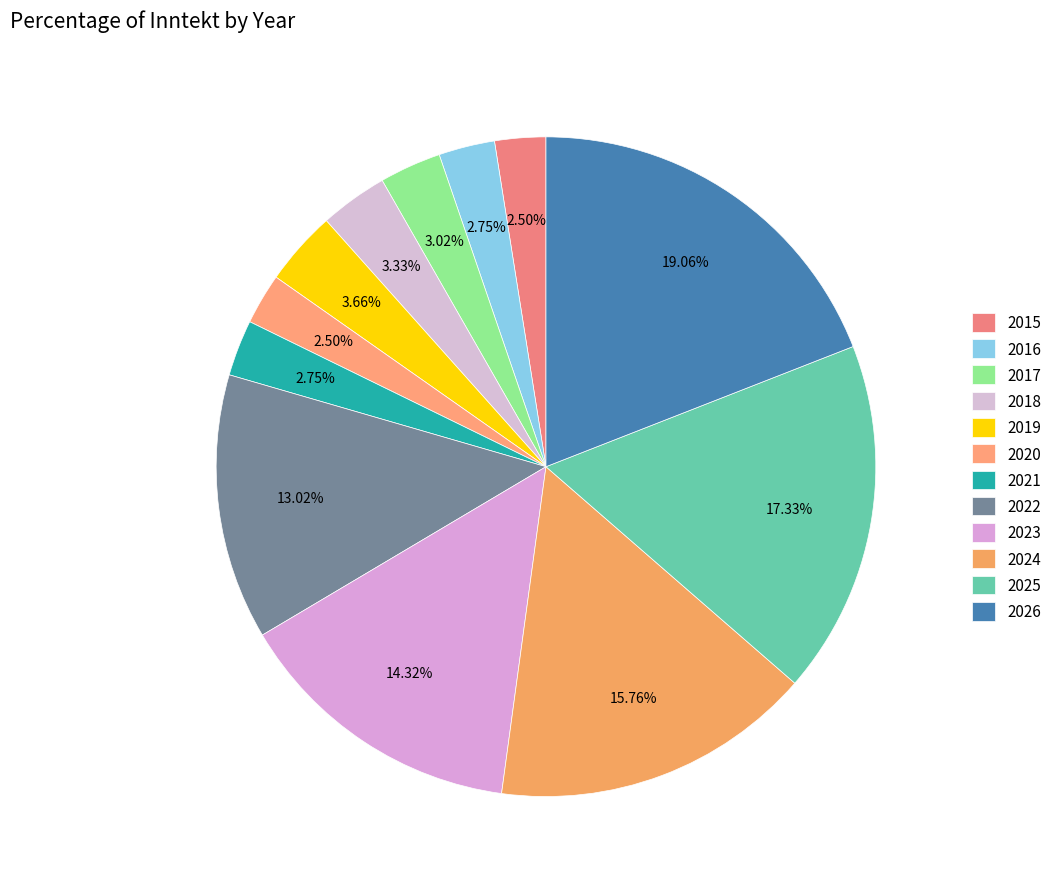

Which has a higher value, 2016 or 2019?

2019